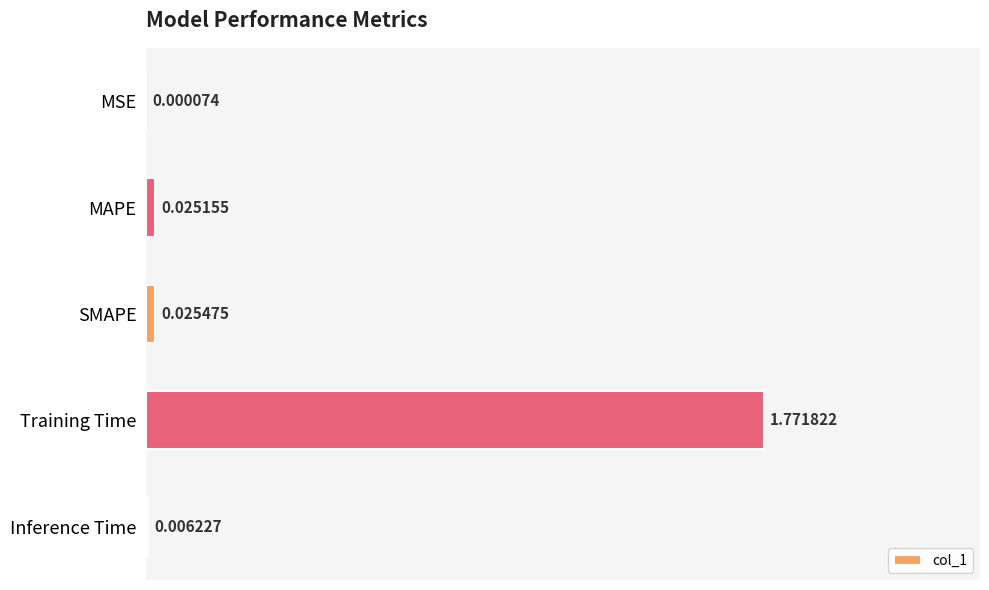

Between Inference Time and SMAPE, which is larger?

SMAPE